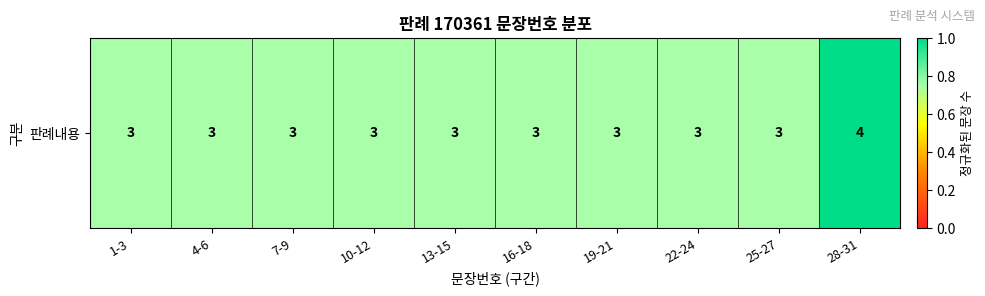

Reading left to right, extract all data points from this chart.

0.8	0.8	0.8	0.8	0.8	0.8	0.8	0.8	0.8	1.0